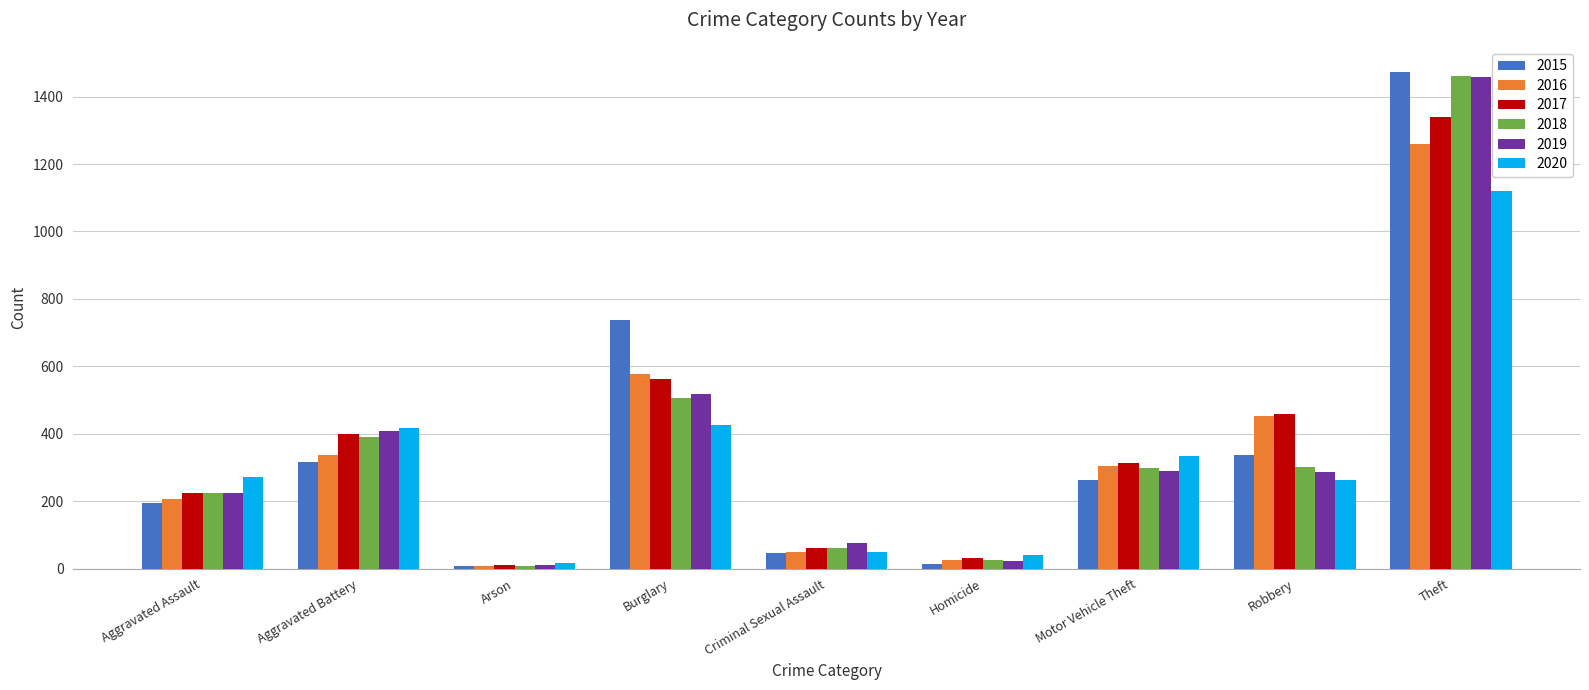

What is the sum of the 2020 values at Robbery and Criminal Sexual Assault?

311